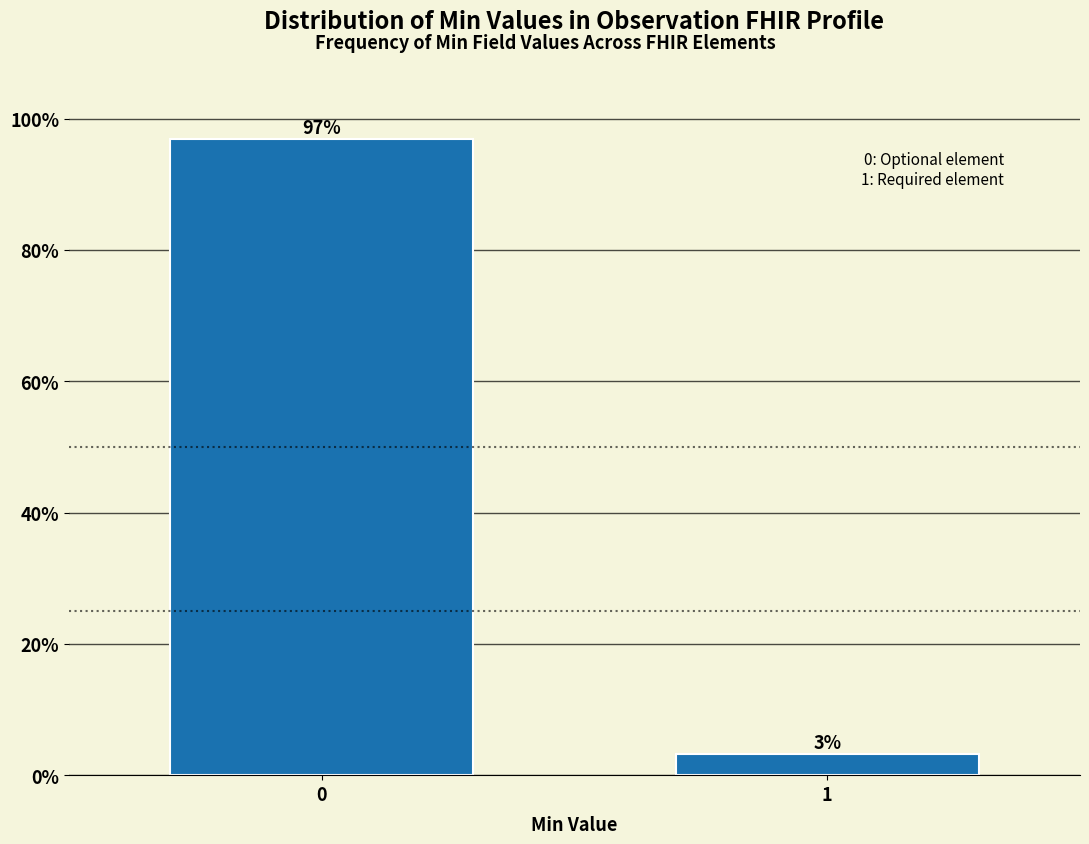

What is the value of the 1st bar from the left?

96.8